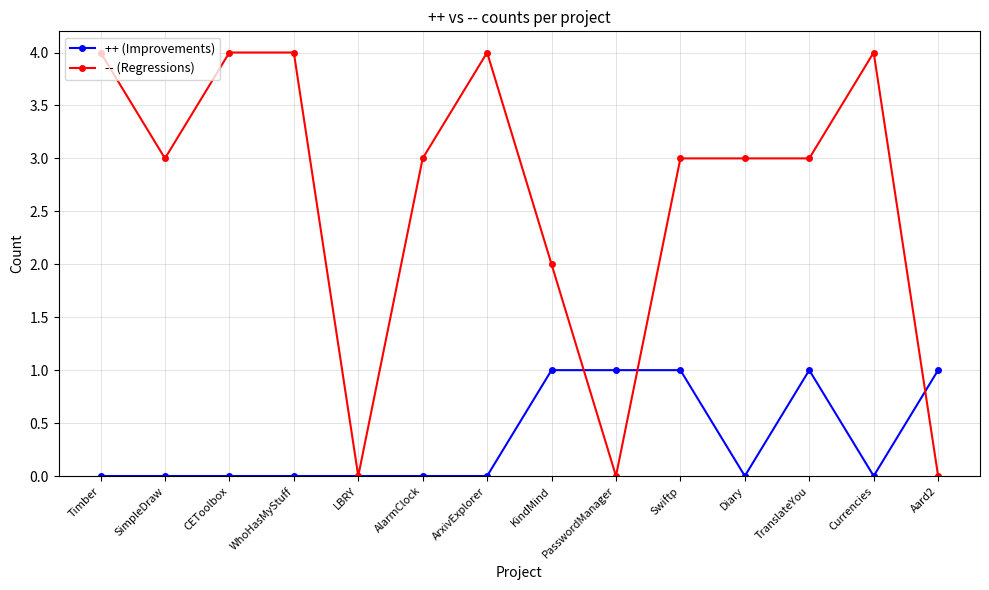

Does the chart display data point markers on the line(s)?

Yes